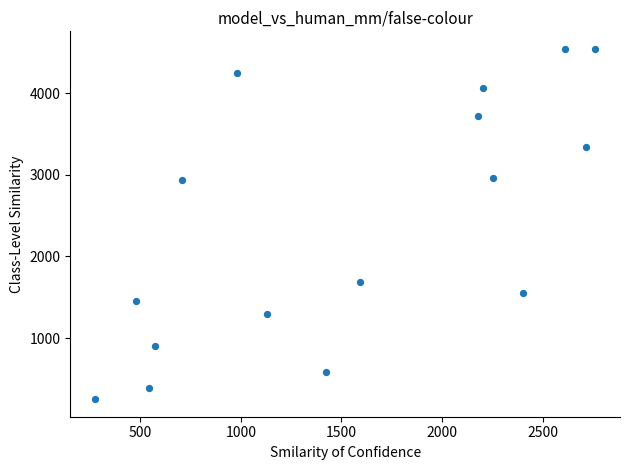

What is the range of X values (max minus min)?

2484.5